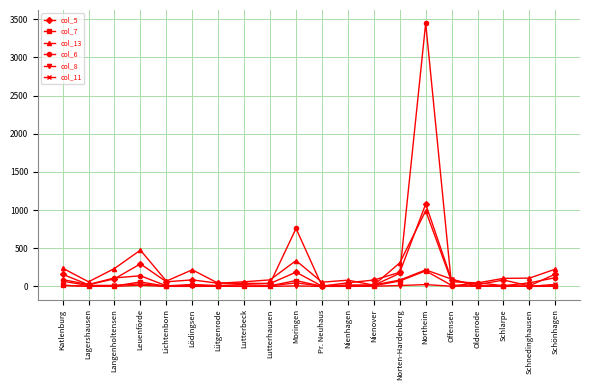

At how many categories does at least one series exceed 3410?

1